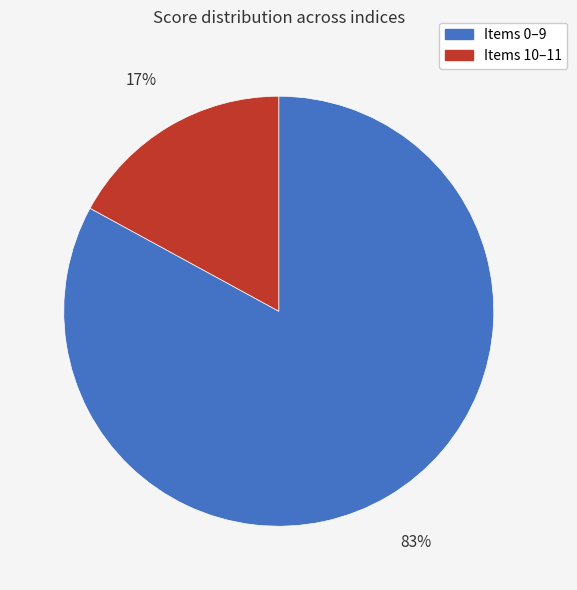

Is the sum of Items 0–9 and Items 10–11 greater than half?

Yes